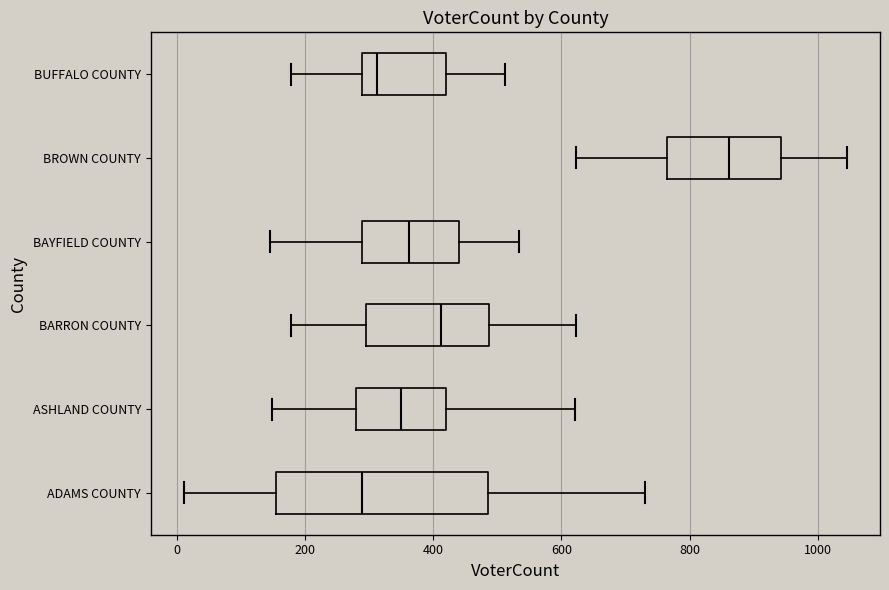

Reading bottom to top, transcribe this box plot: for each box, give where its median line is, the range the box spans, and where its two whiskers end, as read against the x-axis. The values are not printed on the chart, so give them approximately, as read against the axis.

ADAMS COUNTY: median 280, box 160 to 480, whiskers 20 to 740
ASHLAND COUNTY: median 360, box 280 to 420, whiskers 140 to 620
BARRON COUNTY: median 420, box 300 to 480, whiskers 180 to 620
BAYFIELD COUNTY: median 360, box 280 to 440, whiskers 140 to 540
BROWN COUNTY: median 860, box 760 to 940, whiskers 620 to 1040
BUFFALO COUNTY: median 320, box 280 to 420, whiskers 180 to 520